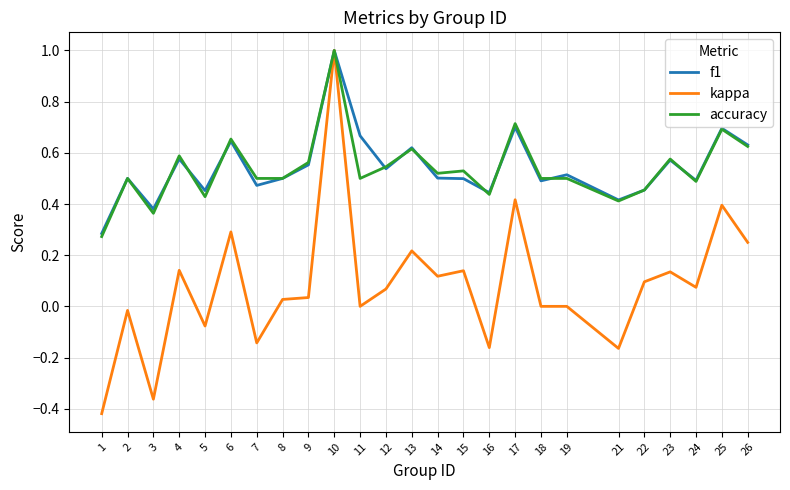

True or false: f1 has a value of 0.6 at 26.

True